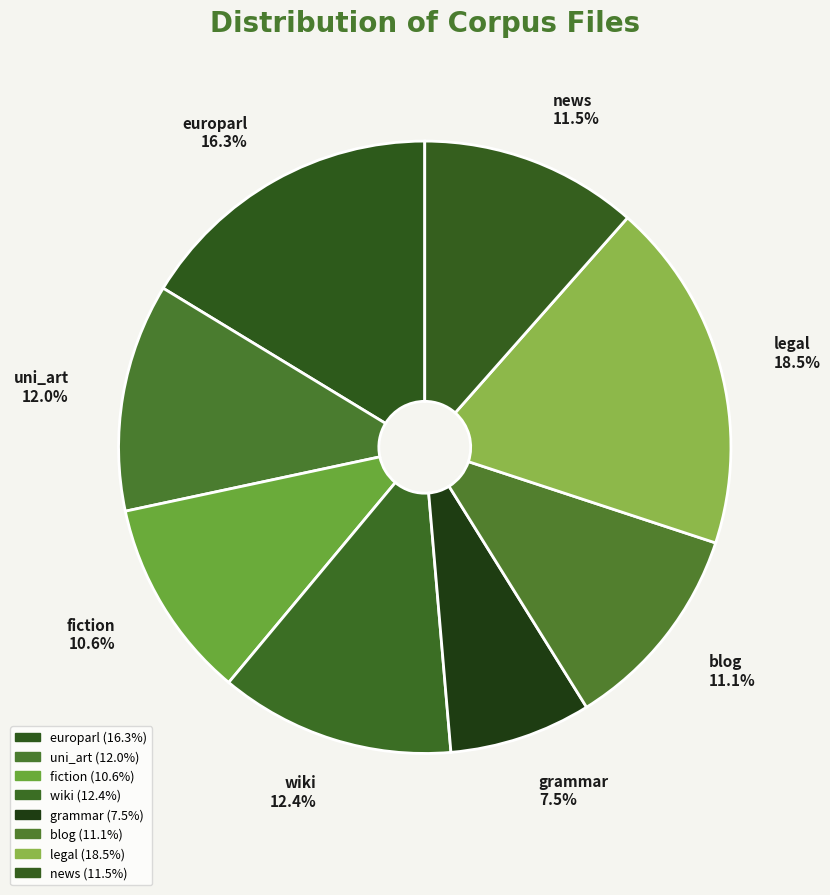

How many slices are in this pie chart?

8